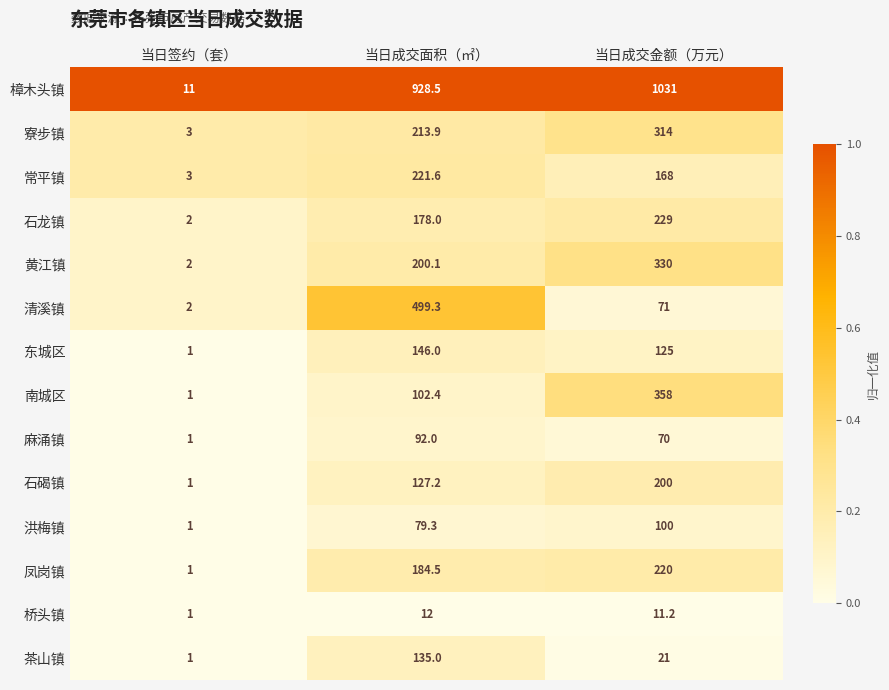

Which series has the widest spread of values?

樟木头镇